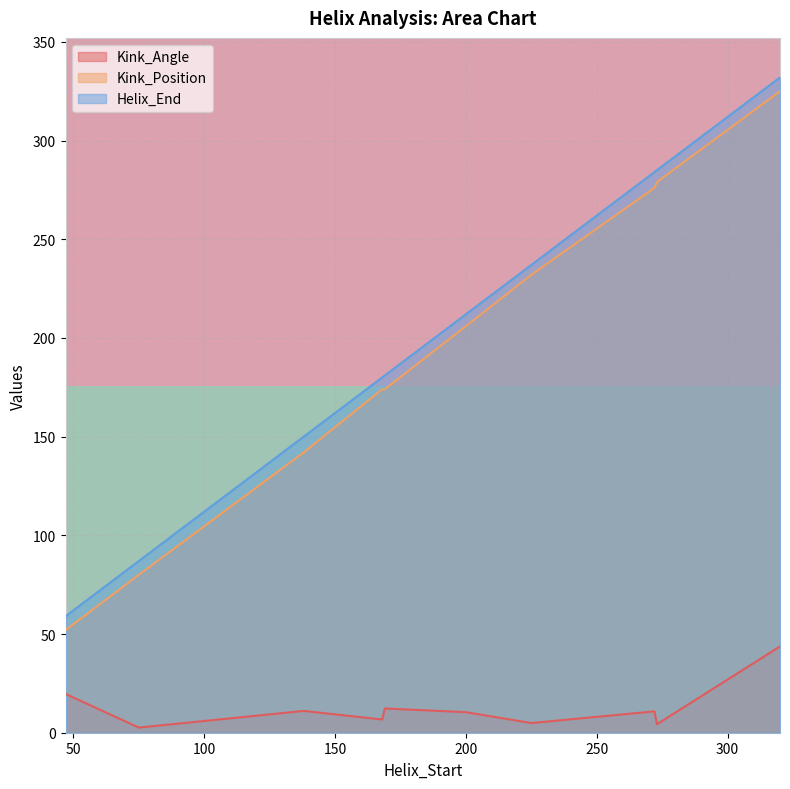

True or false: Kink_Angle and Kink_Position cross at least once.

False